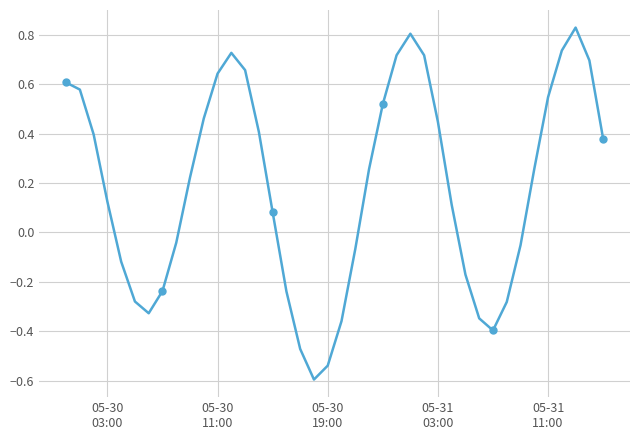

Reading right to left, extract all data points from this chart.

0.4	0.7	0.8	0.7	0.5	0.3	-0.1	-0.3	-0.4	-0.3	-0.2	0.1	0.4	0.7	0.8	0.7	0.5	0.3	-0.1	-0.4	-0.5	-0.6	-0.5	-0.2	0.1	0.4	0.7	0.7	0.6	0.5	0.2	-0.0	-0.2	-0.3	-0.3	-0.1	0.1	0.4	0.6	0.6